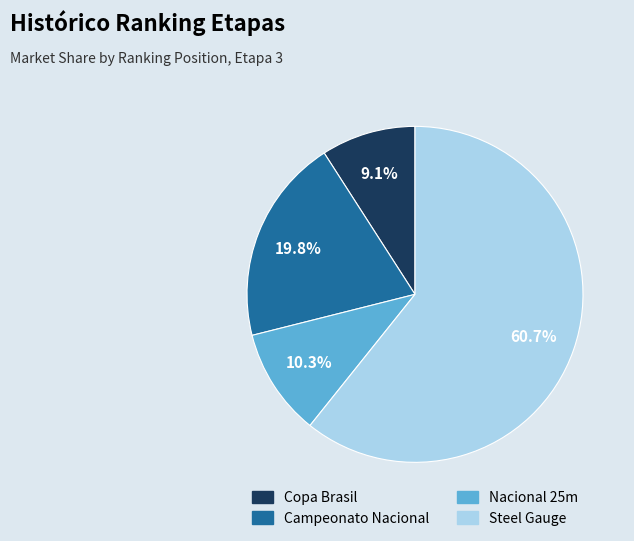

How much of the chart is everything except Nacional 25m?

89.7%